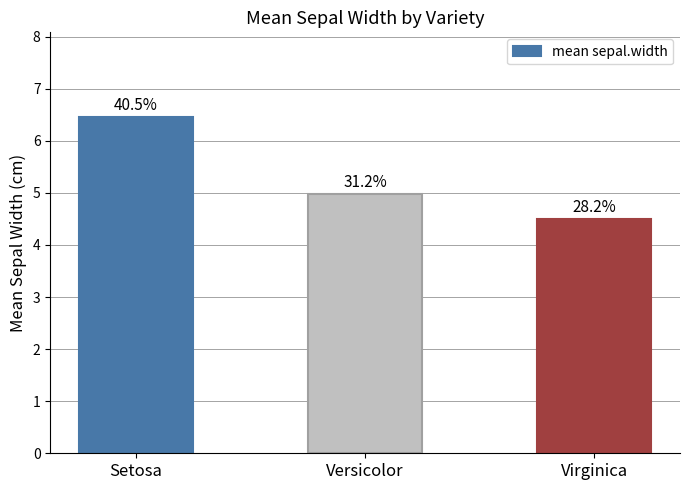

Between Virginica and Versicolor, which is larger?

Versicolor